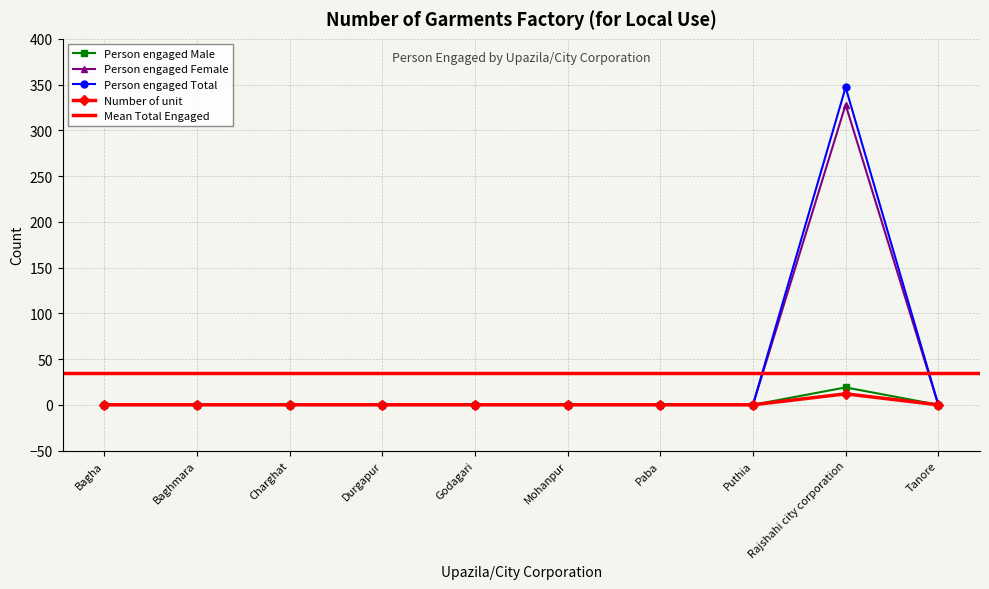

How many interior local peaks does the Person engaged Total series have?

1